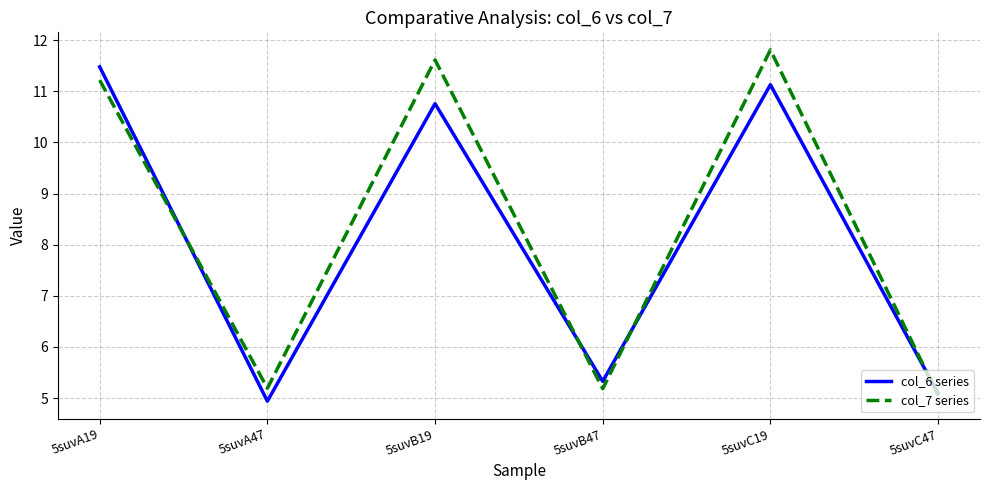

Between 5suvB19 and 5suvC47, which series saw the biggest shift?

col_7 series